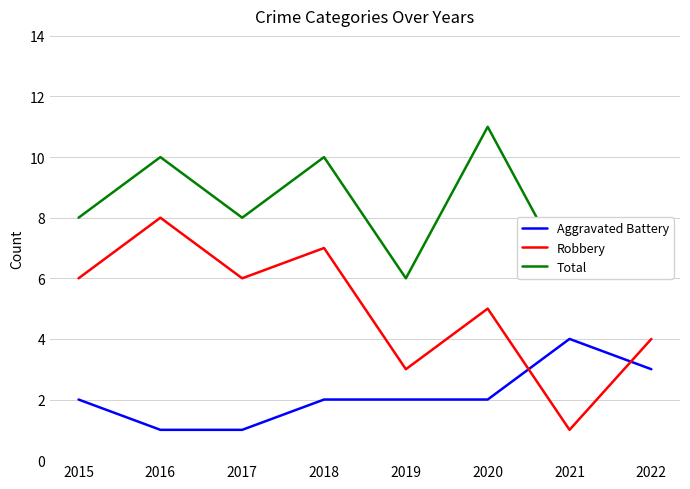

Which series changed the most between 2015 and 2017?

Aggravated Battery